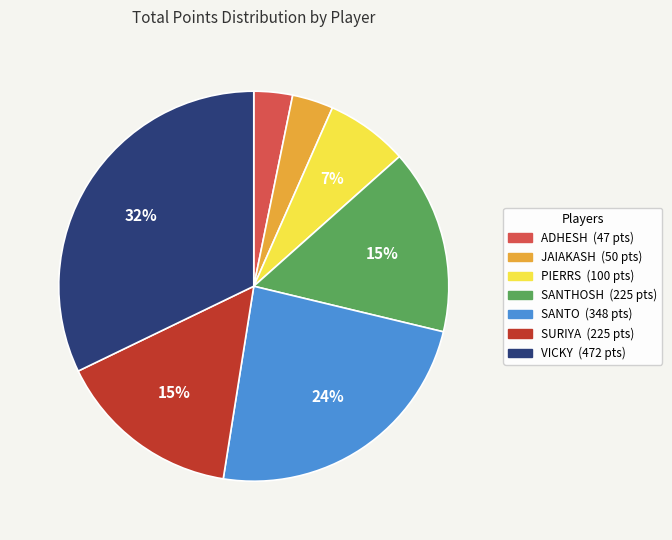

To the nearest percent, what portion does SANTO represent?

24%